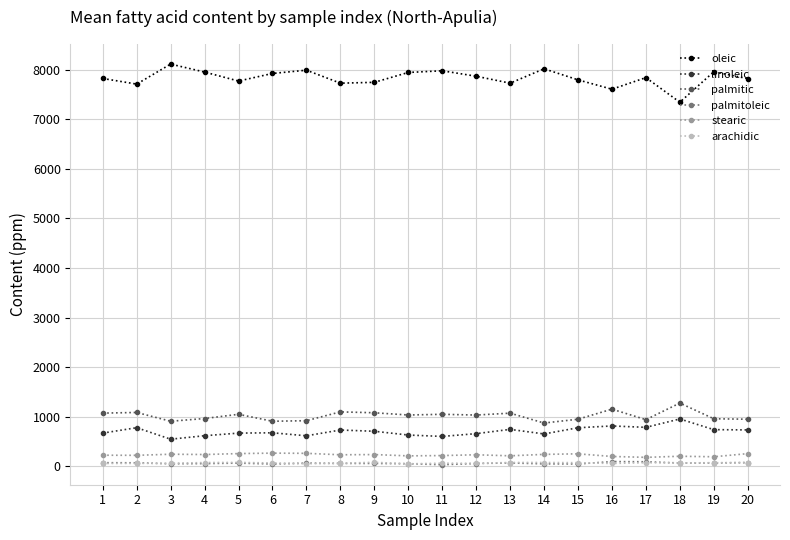

What is the maximum value for palmitic?

1278